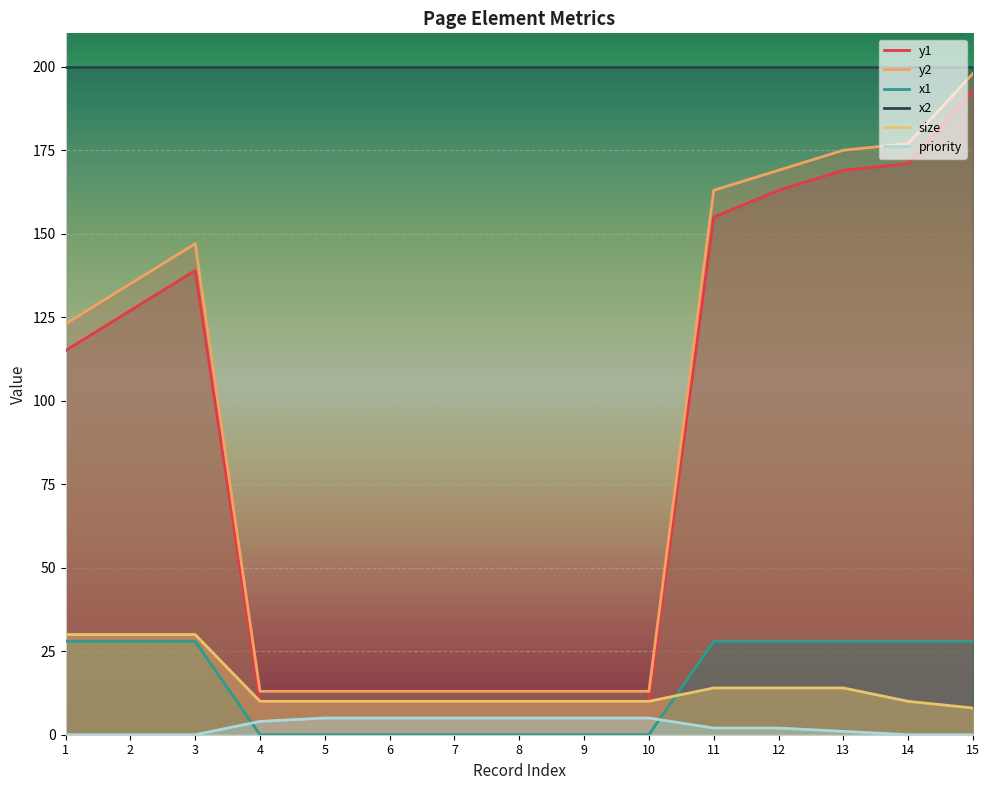

Which category has the highest value in the y1 series?

15